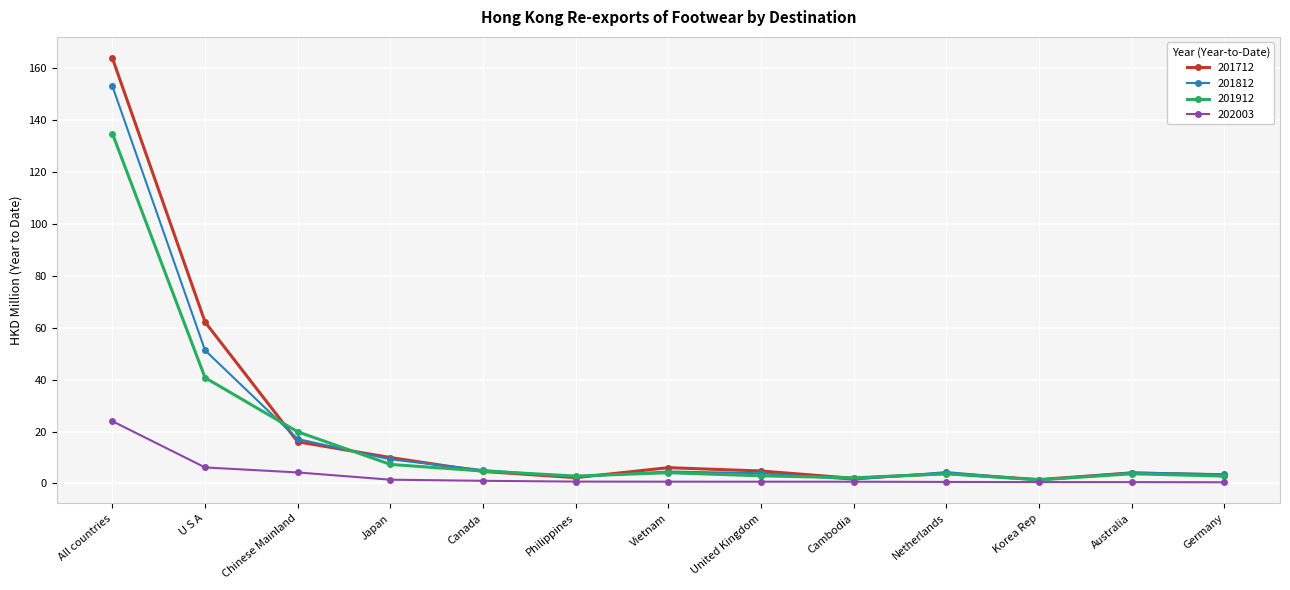

How many distinct data groups are displayed?

4